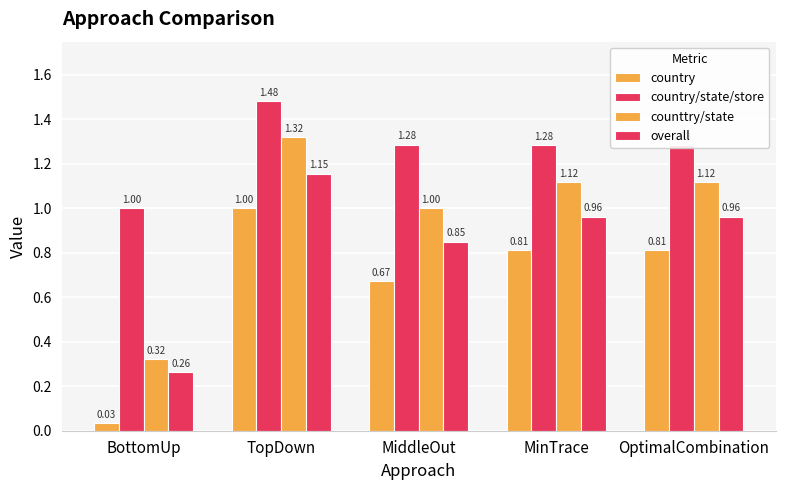

What is the sum of all country values?

3.3